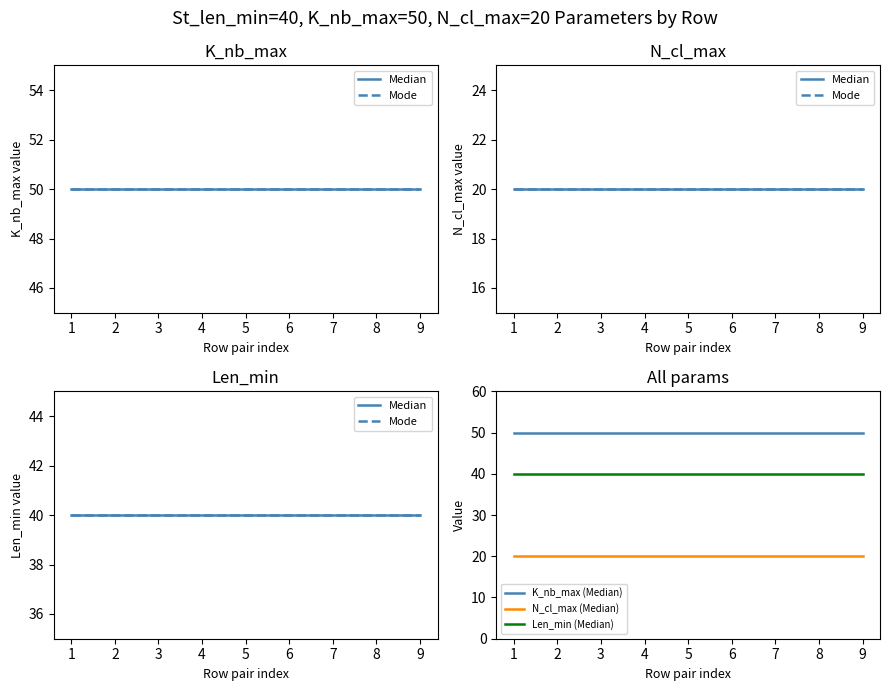

Is the value of Median at 3 greater than the value of N_cl_max (Median) at 3?

Yes